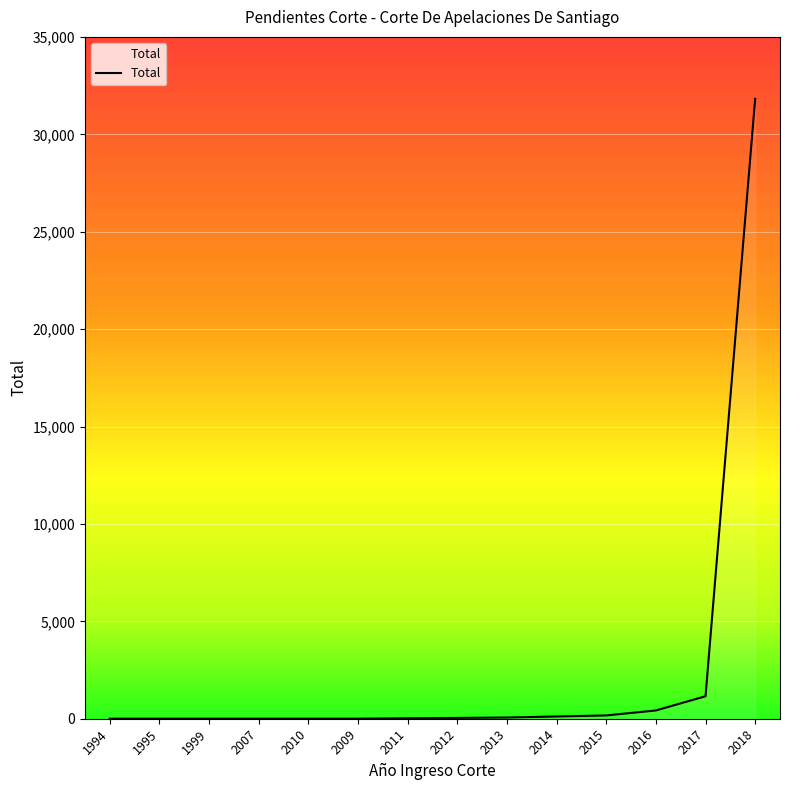

The chart shows a value of 2 at 2009. True or false?

True